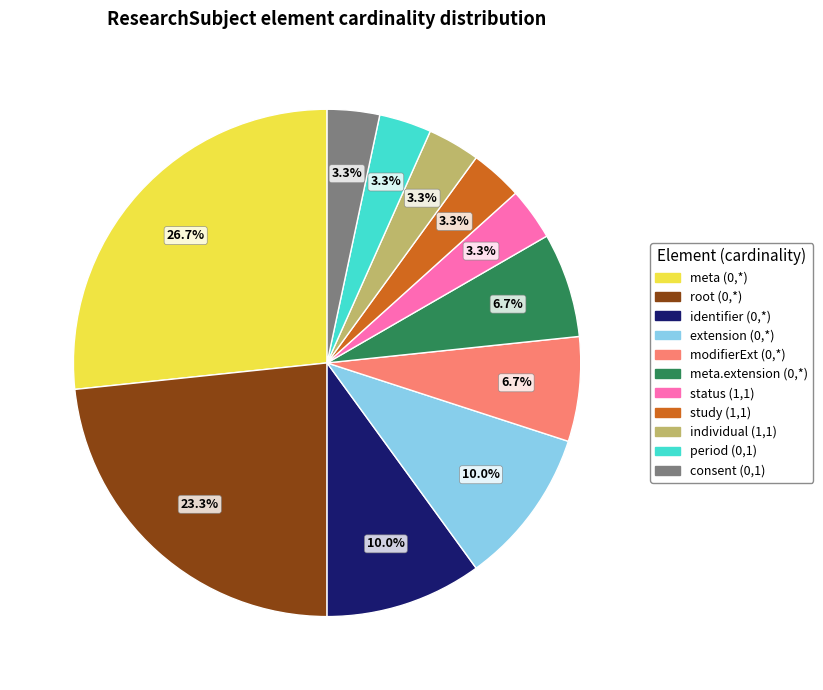

Is individual (1,1) the majority of the pie?

No